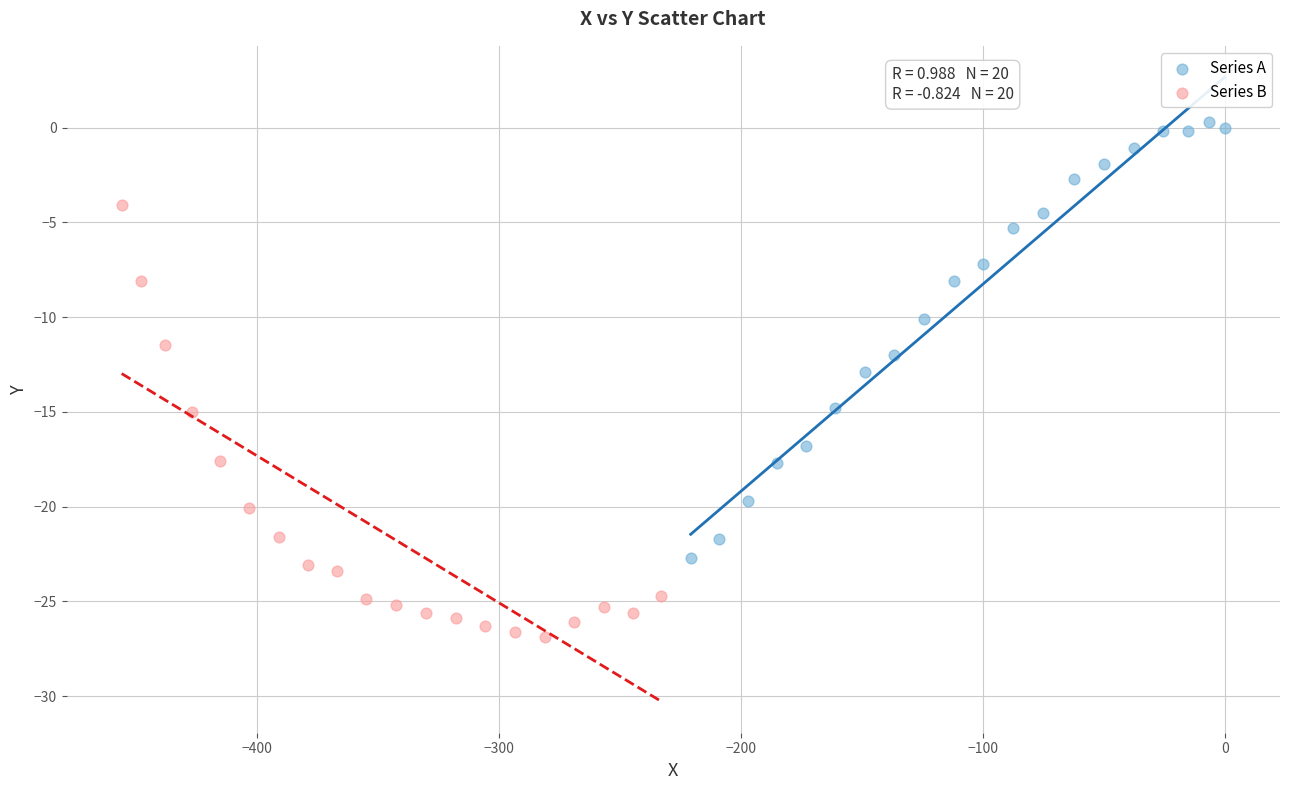

Which series contains the lowest Y value?

Series B